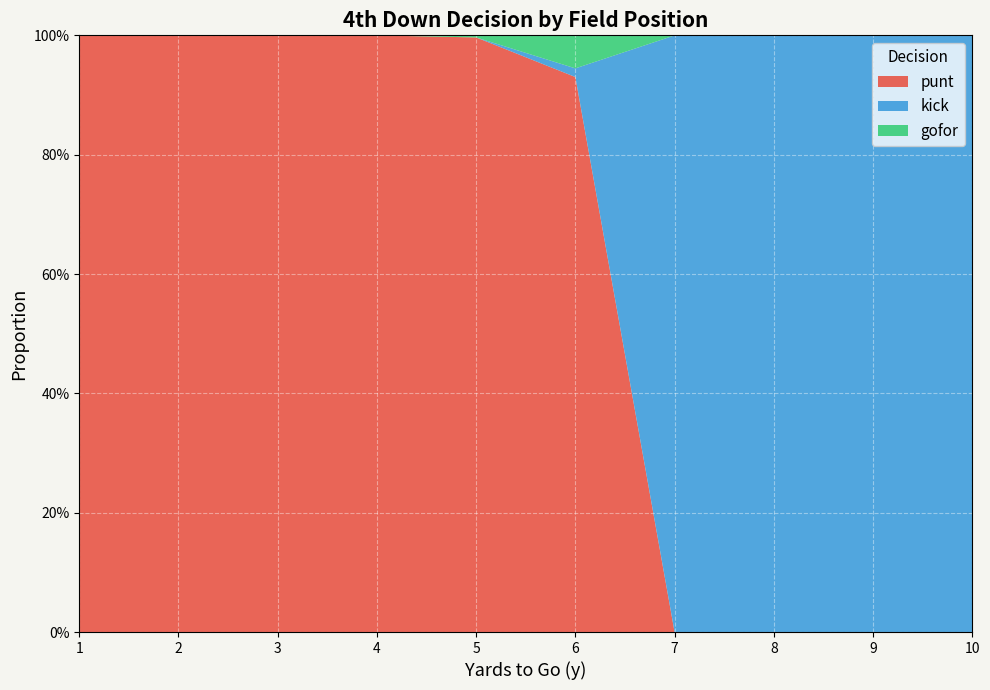

Reading left to right, list all the values displayed in this chart.

punt: 1=1.0	2=1.0	3=1.0	4=1.0	5=1.0	6=0.9	7=0.0	8=0.0	9=0.0	10=0.0
kick: 1=0.0	2=0.0	3=0.0	4=0.0	5=0.0	6=0.0	7=1.0	8=1.0	9=1.0	10=1.0
gofor: 1=0.0	2=0.0	3=0.0	4=0.0	5=0.0	6=0.1	7=0.0	8=0.0	9=0.0	10=0.0